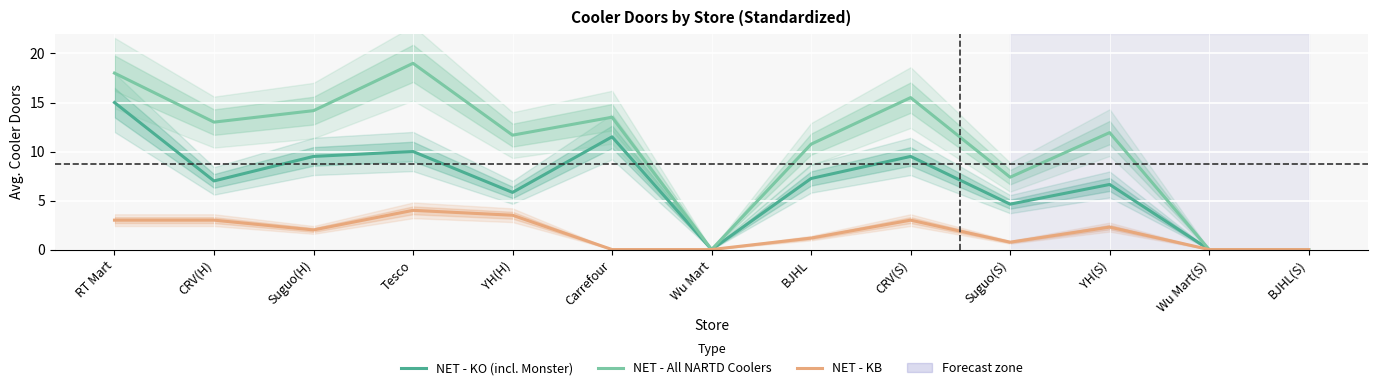

What is the total value across all series at CRV(H)?

23.0